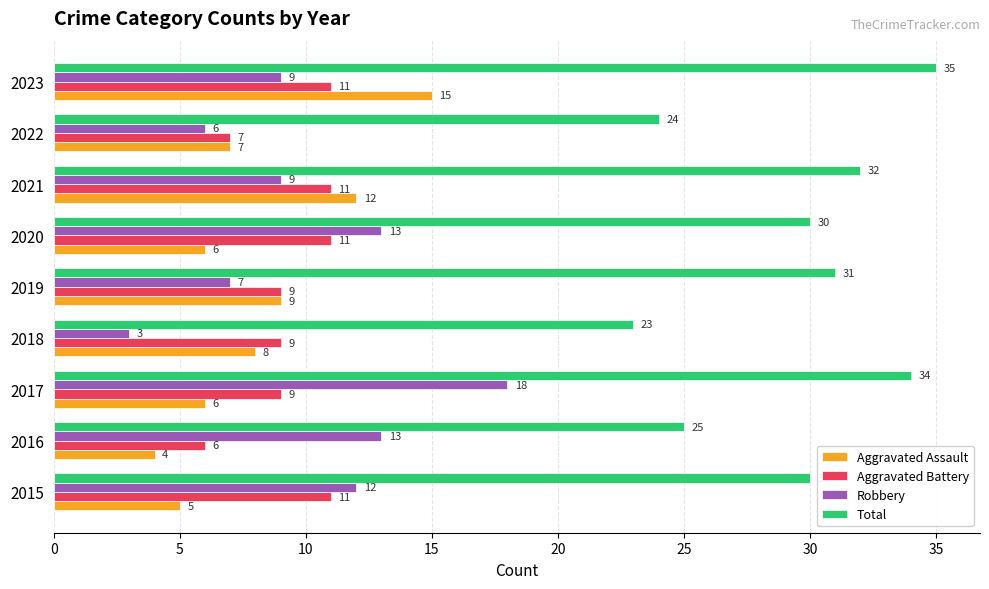

Between 2017 and 2019, which series saw the biggest shift?

Robbery